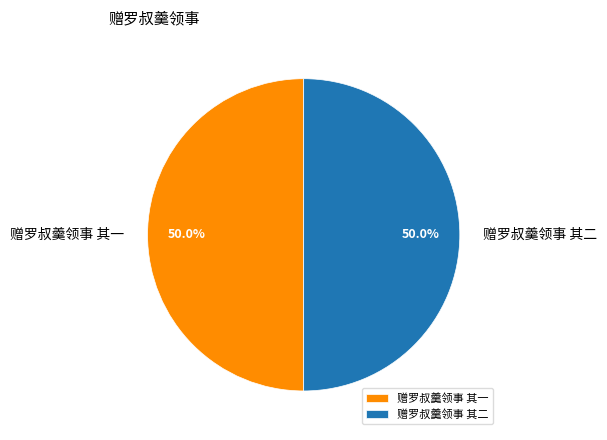

What is the ratio of the value at 赠罗叔羹领事 其一 to the value at 赠罗叔羹领事 其二?

1.0